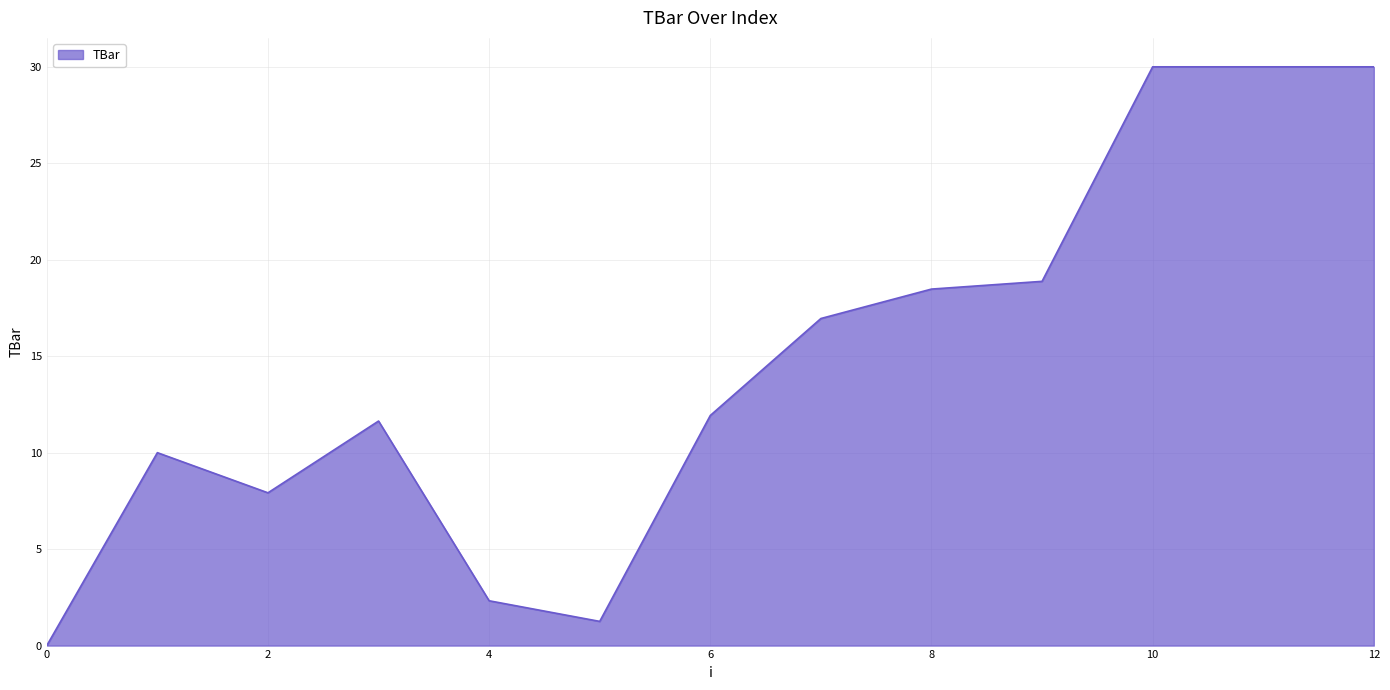

What is the difference between the maximum and minimum values?

30.0